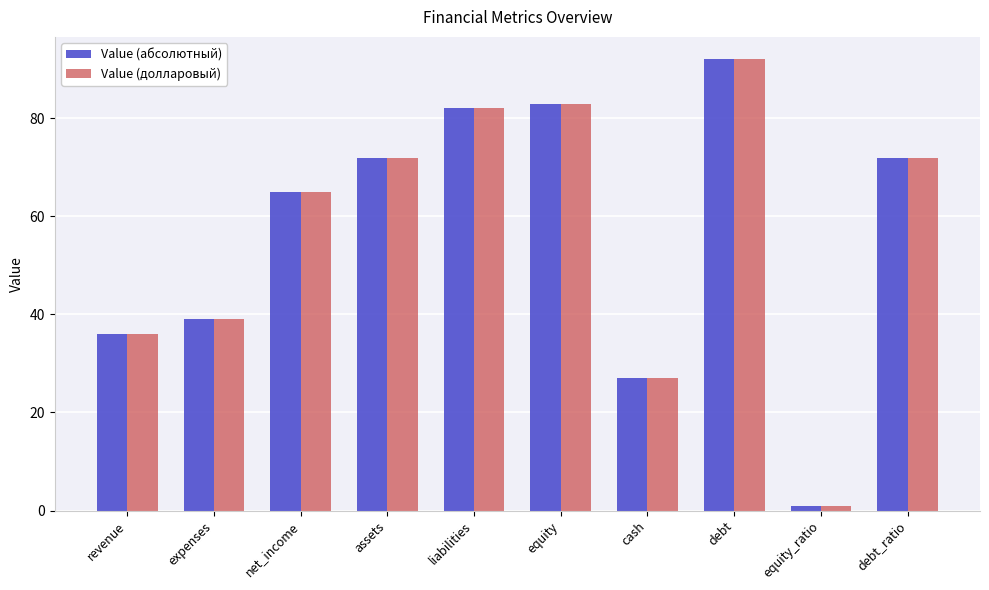

How many values in the Value (абсолютный) series are below 72?

5